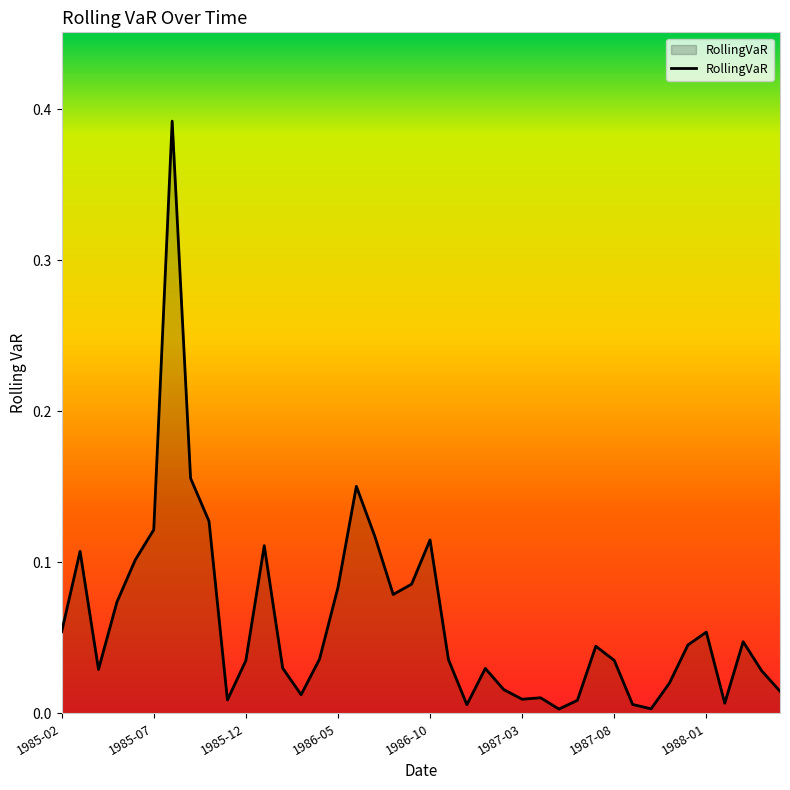

What is the difference between the maximum and minimum values?

0.4